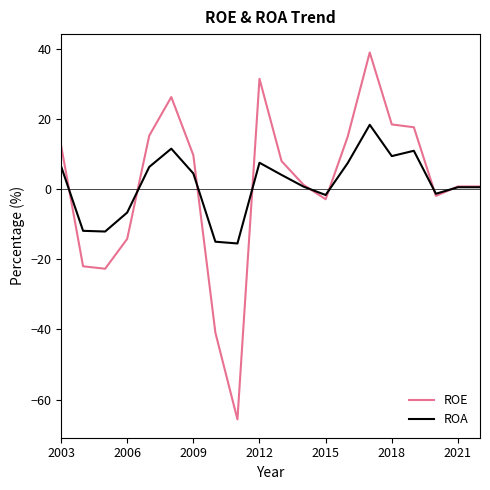

What is the maximum value shown in the chart?

38.9